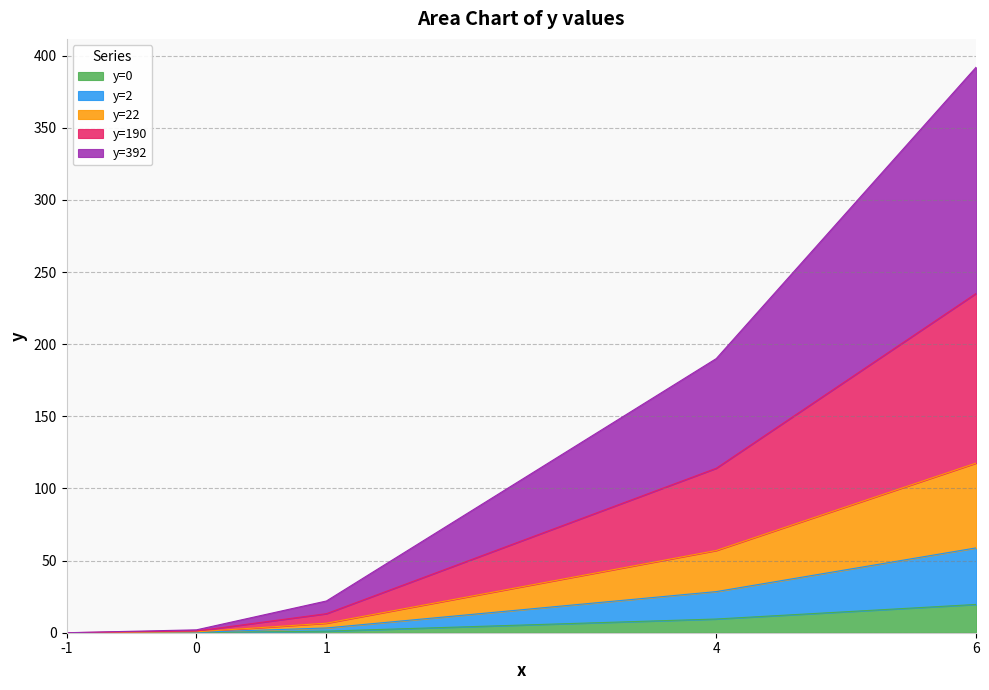

True or false: y=2 has a value of 1 at 3.

False